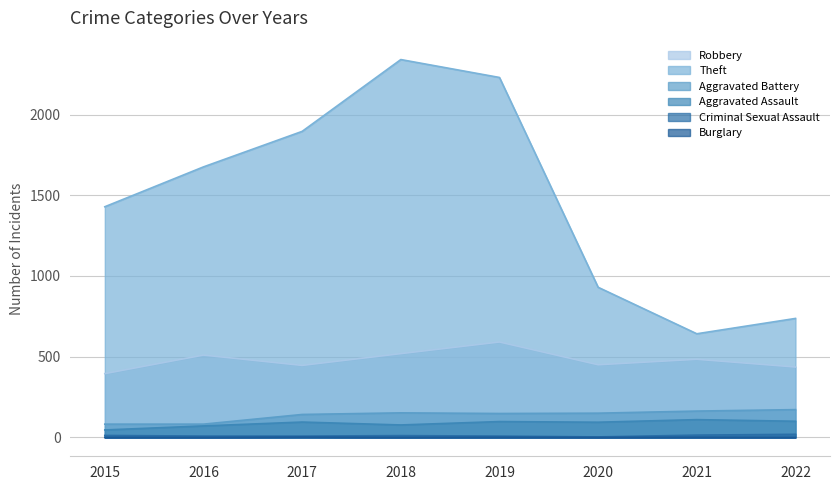

Rank the categories by Aggravated Assault value from highest to lowest.

2021, 2022, 2019, 2017, 2020, 2018, 2016, 2015